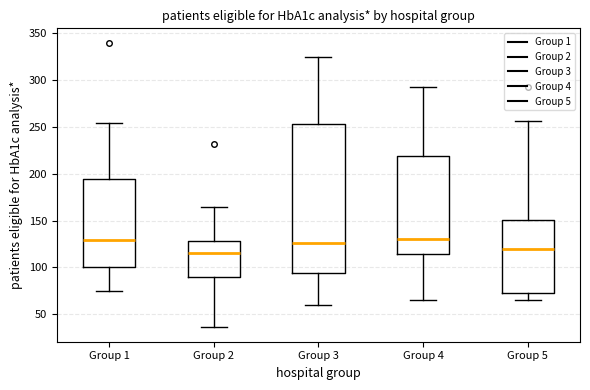

Where does the upper whisker of the box for Group 4 end on the y-axis? The values are not printed on the chart, so give them approximately, as read against the axis.

295